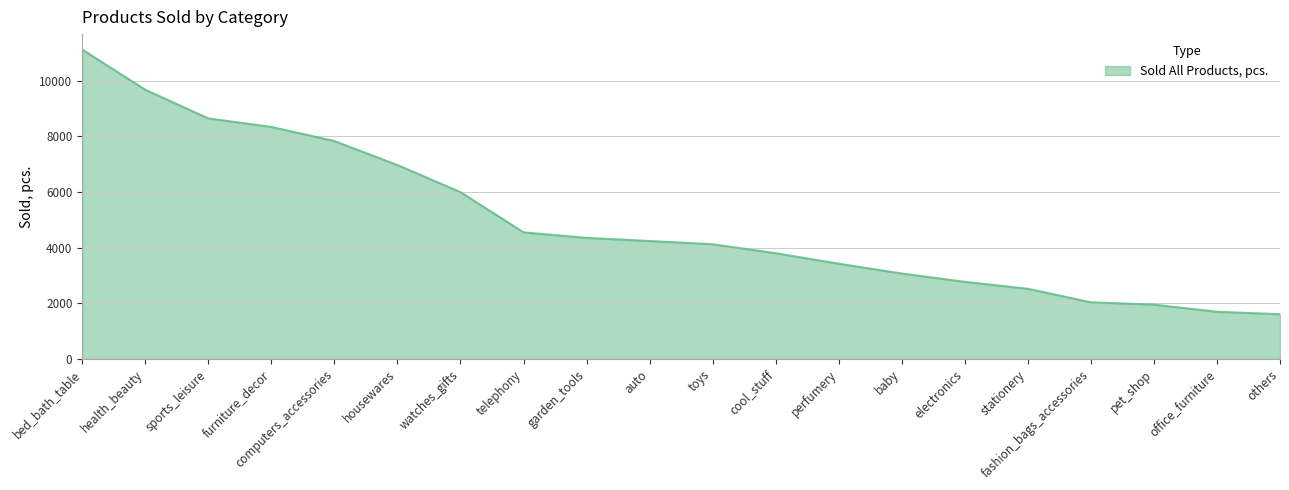

What is the minimum value shown in the chart?

1603